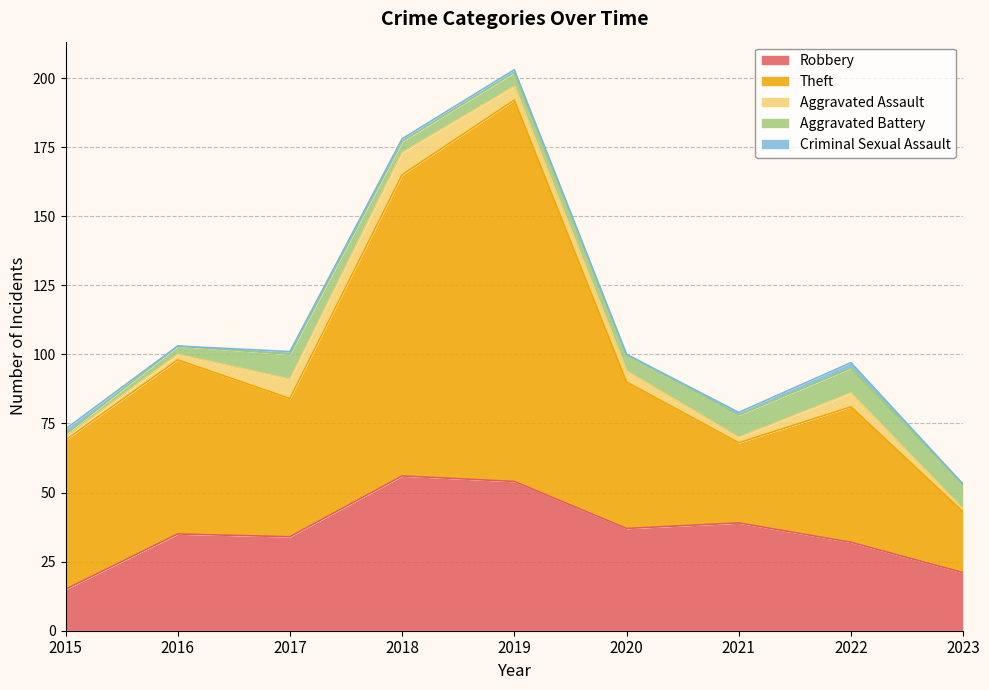

Where do Aggravated Battery and Aggravated Assault first cross each other?

2017 and 2018